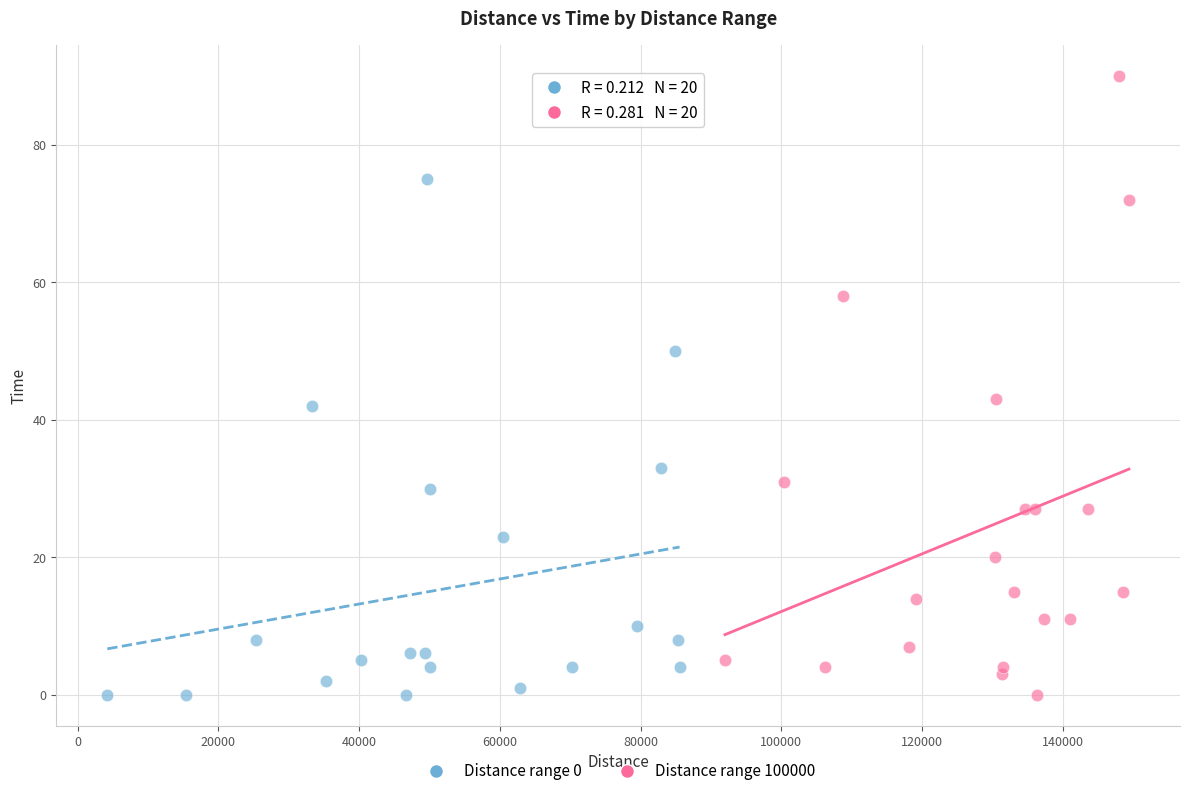

Which series has the widest spread of Y values?

Distance range 100000